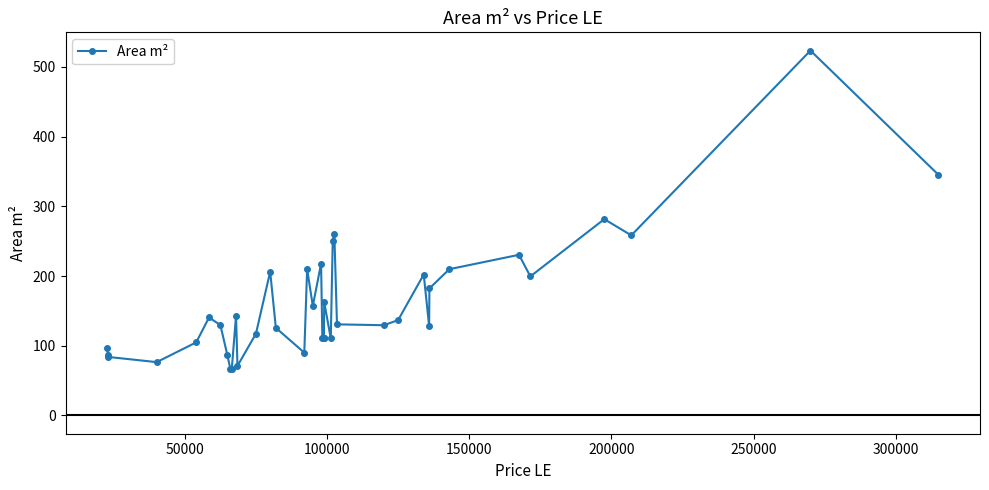

How many data points are above 130?

20